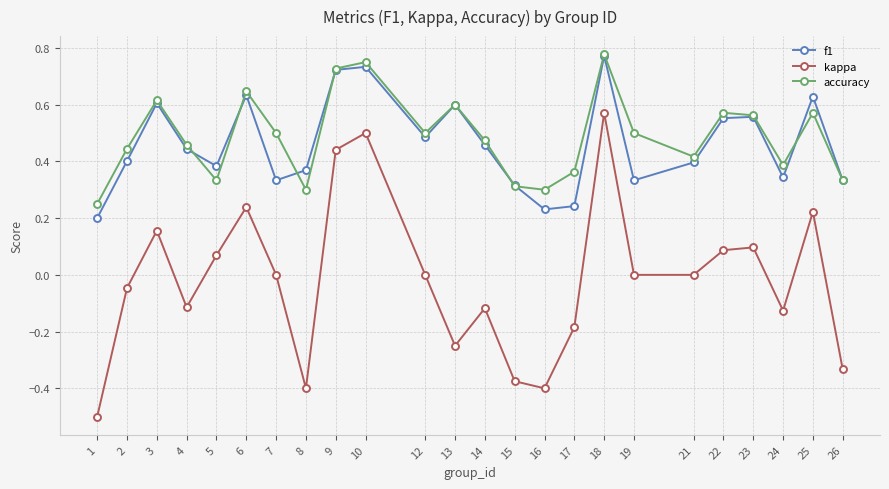

At which category is the sum across all series the highest?

18